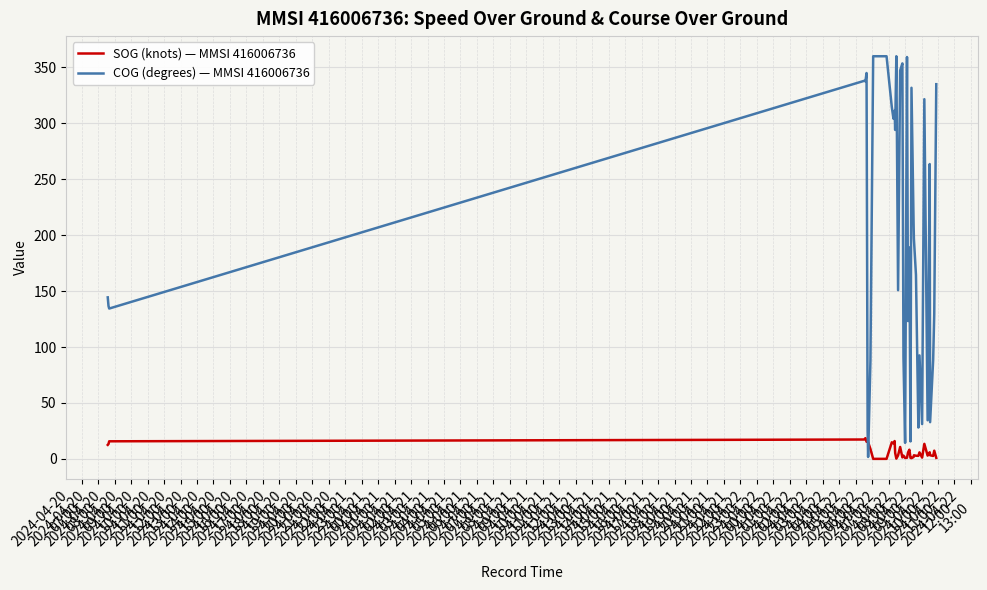

List the series in order of their overall mean, lowest first.

SOG (knots) — MMSI 416006736, COG (degrees) — MMSI 416006736